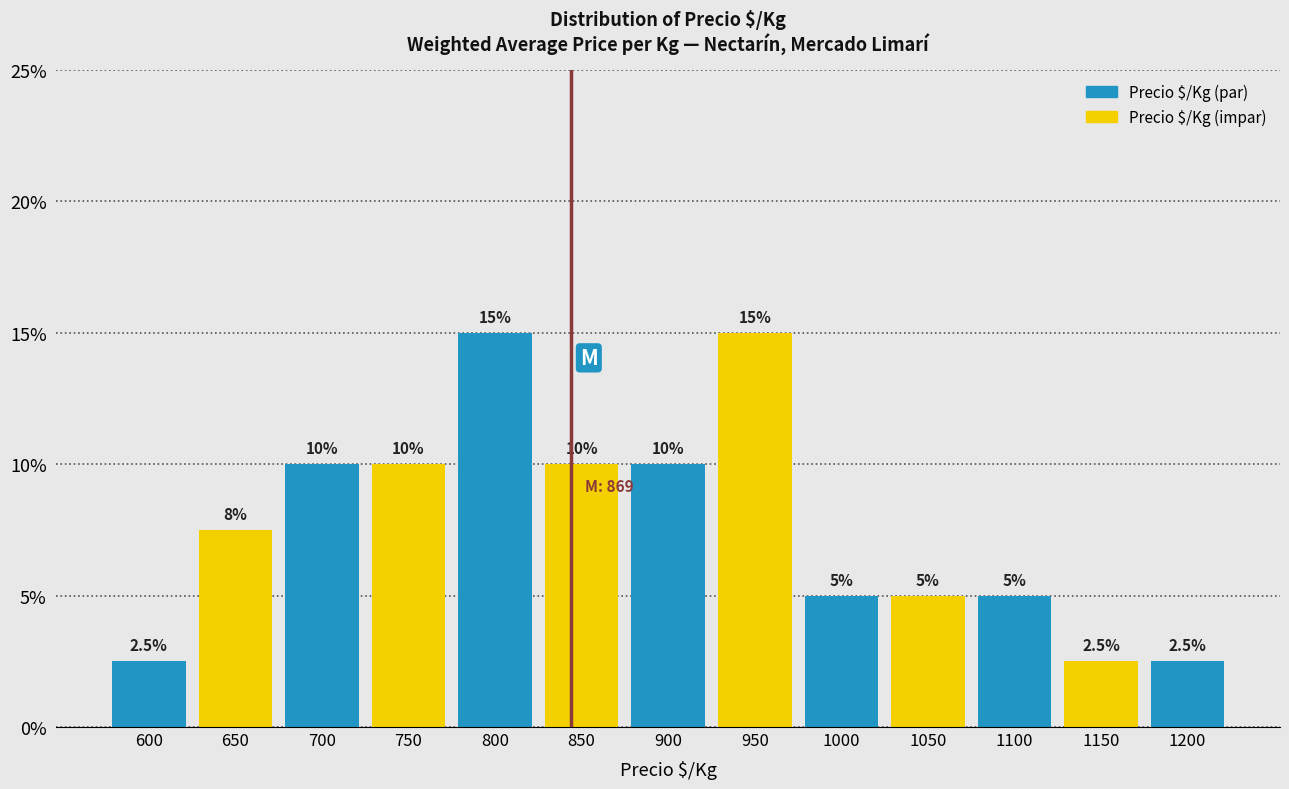

Reading right to left, transcribe all the data shown in this chart.

1200=2.5	1150=2.5	1100=5.0	1050=5.0	1000=5.0	950=15.0	900=10.0	850=10.0	800=15.0	750=10.0	700=10.0	650=7.5	600=2.5